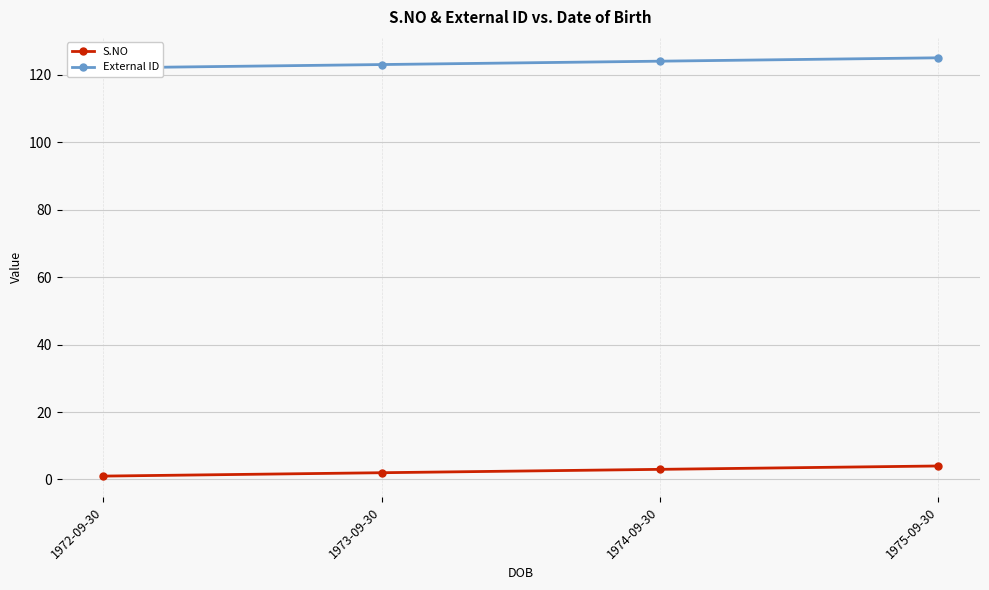

Is the value of External ID at 1974-09-30 greater than the value of S.NO at 1974-09-30?

Yes